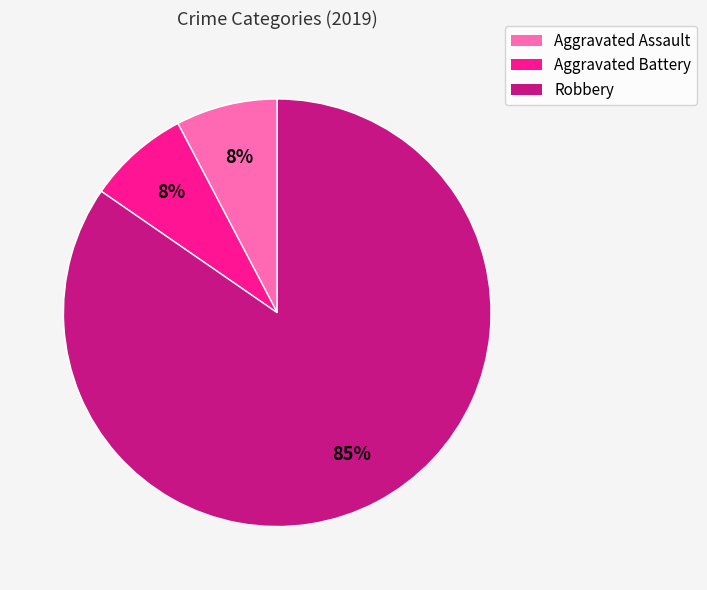

Which category accounts for the majority?

Robbery